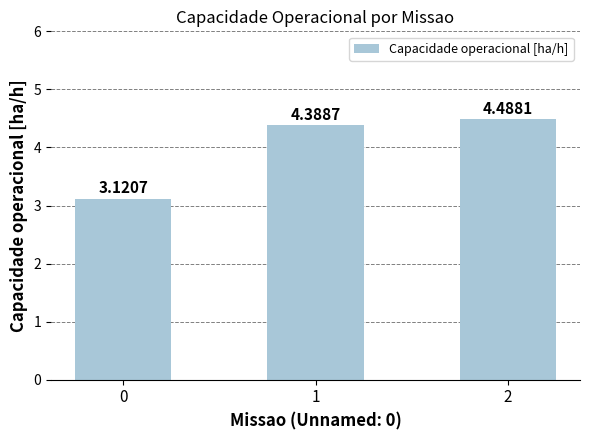

List the labels in order of value, largest first.

2, 1, 0